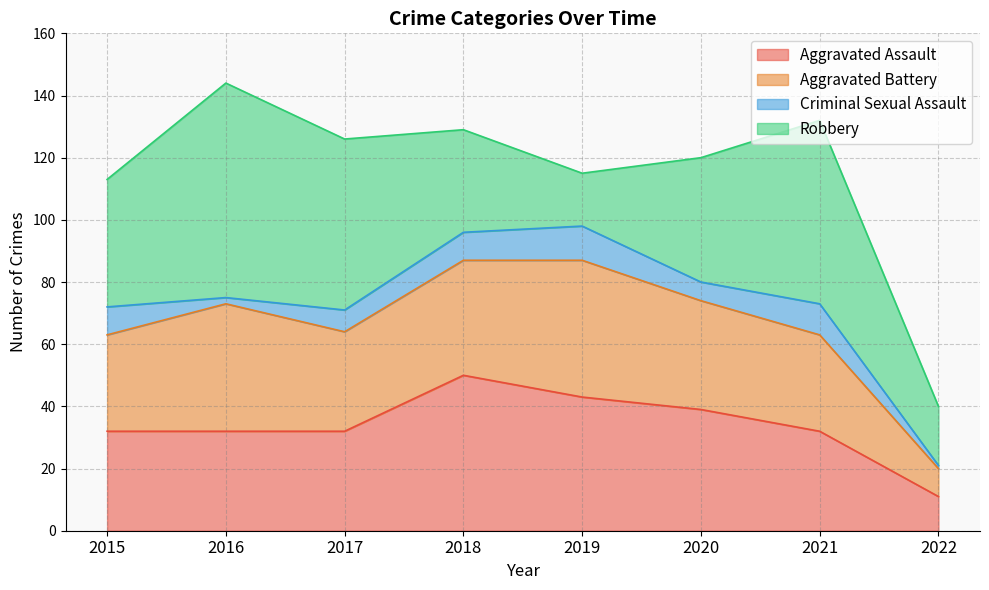

What is the greatest value displayed?

69